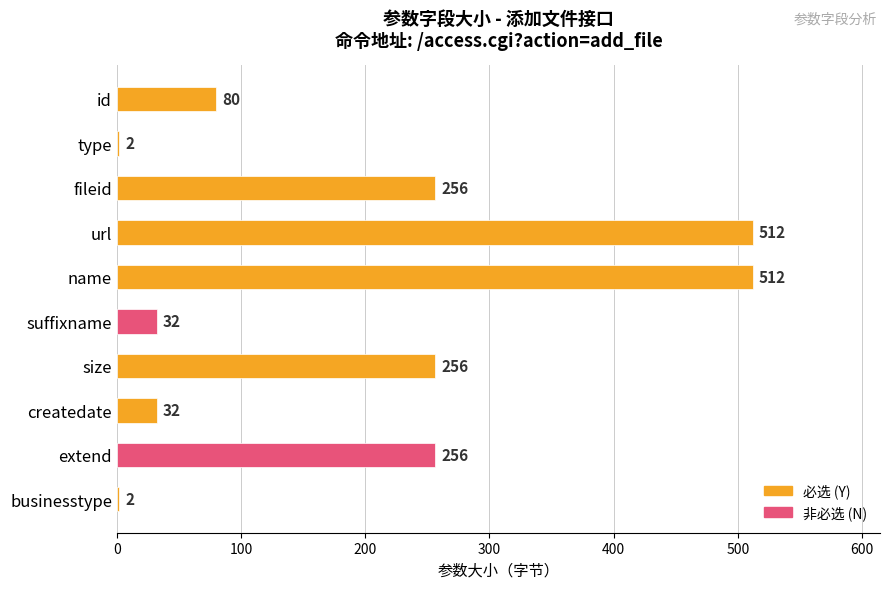

What is the difference between the second highest and minimum values?

510